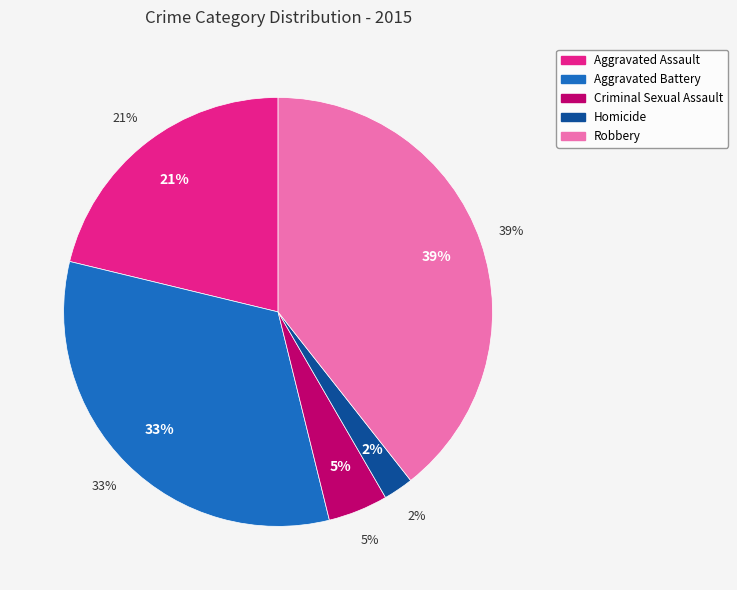

To the nearest percent, what percentage of the pie is Criminal Sexual Assault?

5%